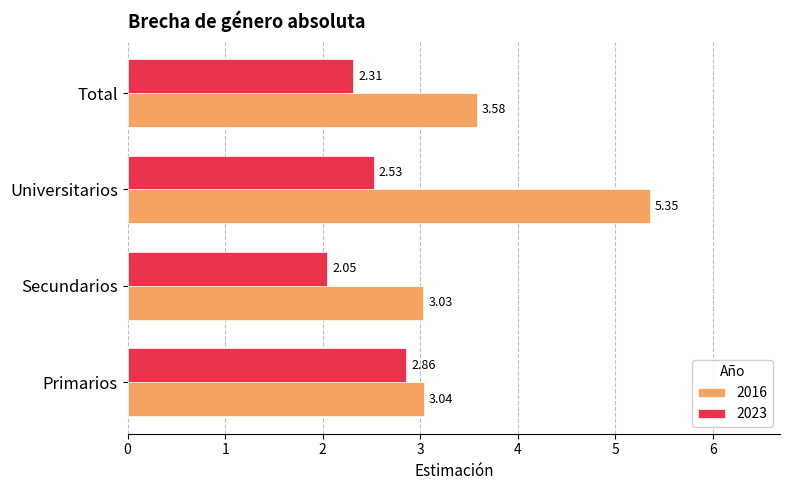

How many data points does each series have?

4